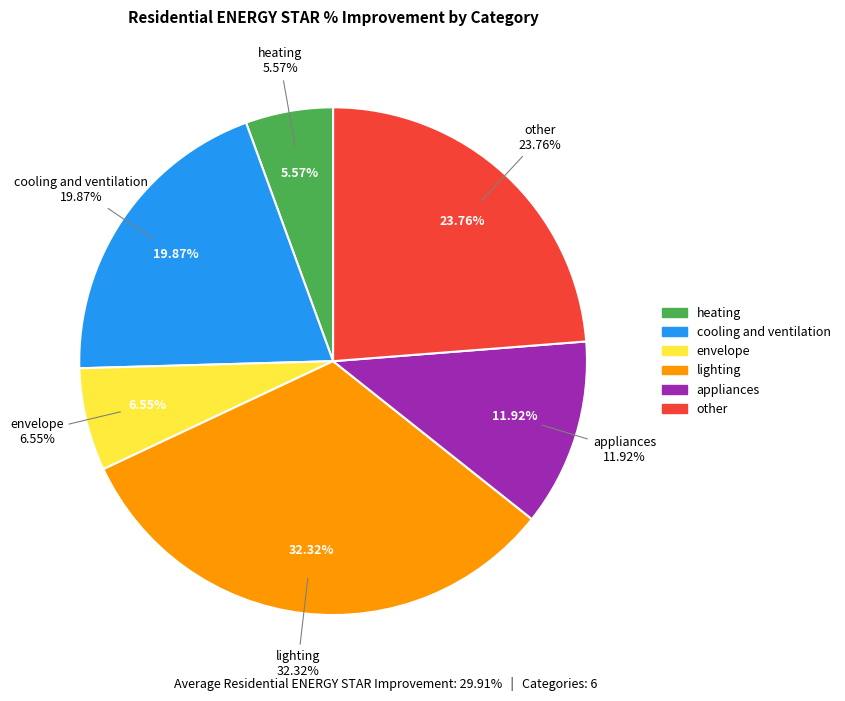

Is there any slice that represents more than half of the pie?

No